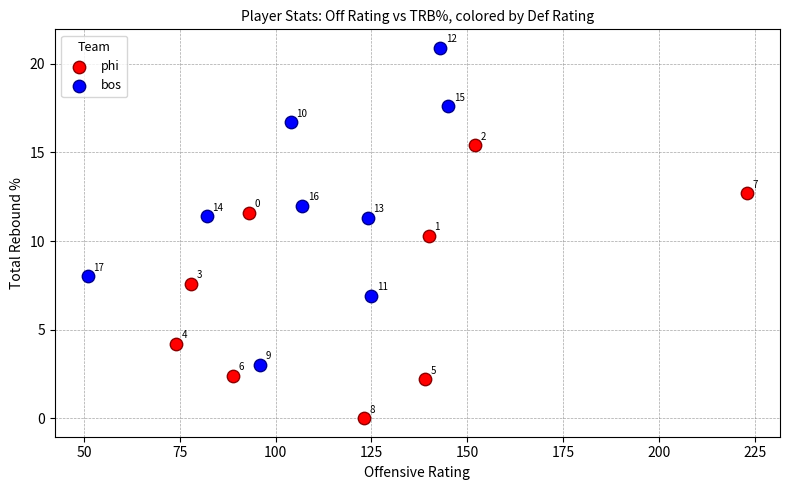

Which series has the widest spread of Y values?

bos